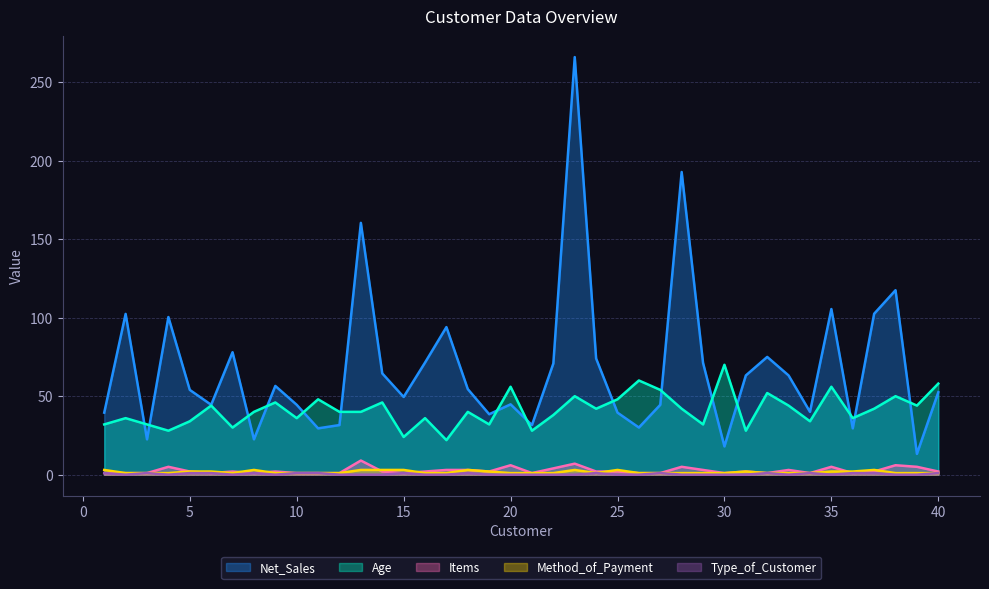

At which label is Net_Sales closest to 139?

13